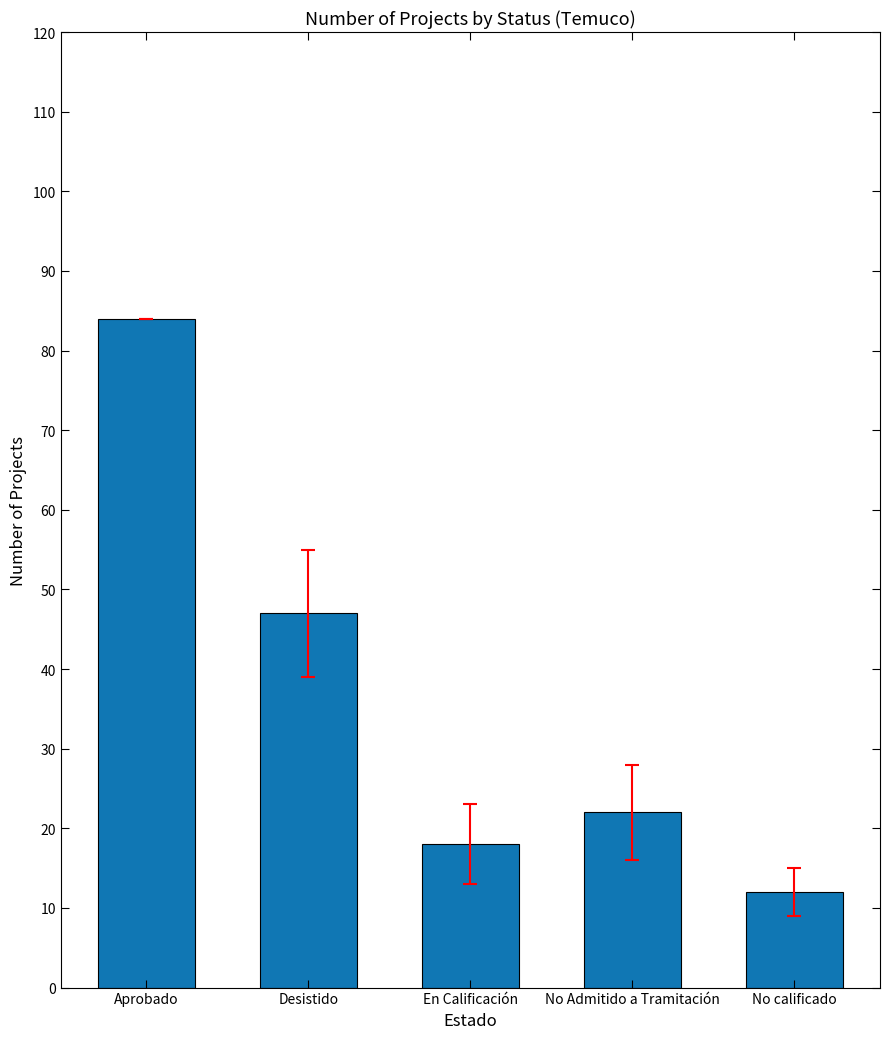

List the labels in order of value, largest first.

Aprobado, Desistido, No Admitido a Tramitación, En Calificación, No calificado